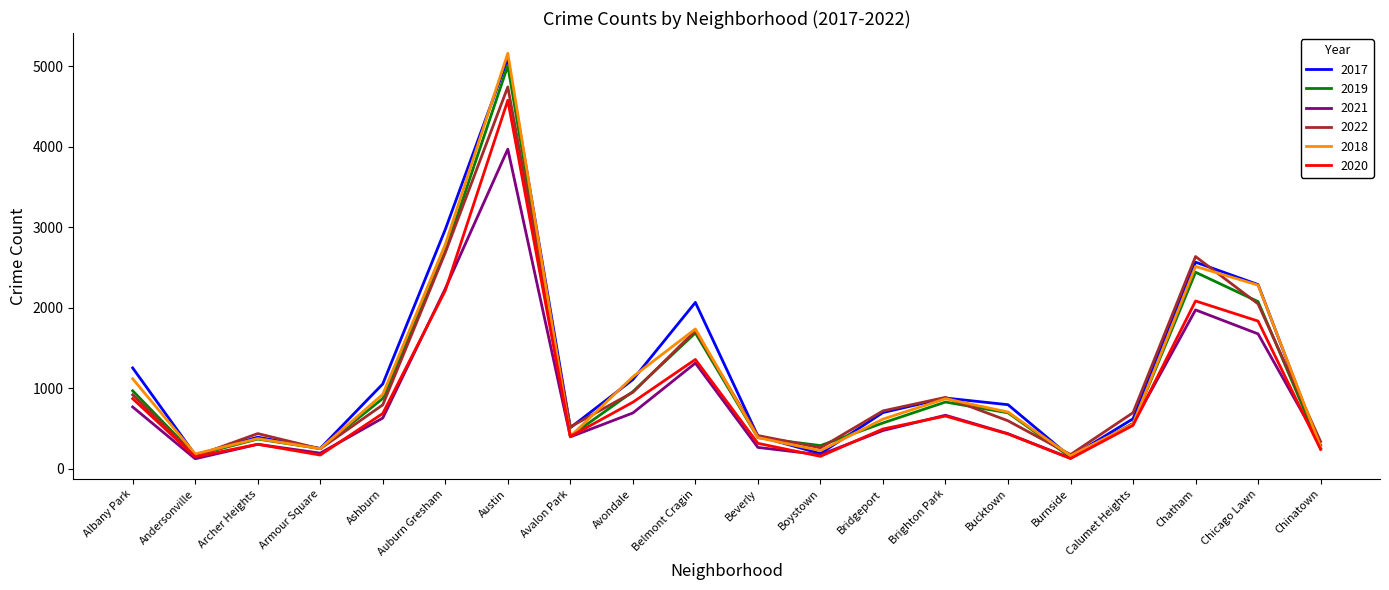

Where is the first local maximum for 2018?

Archer Heights